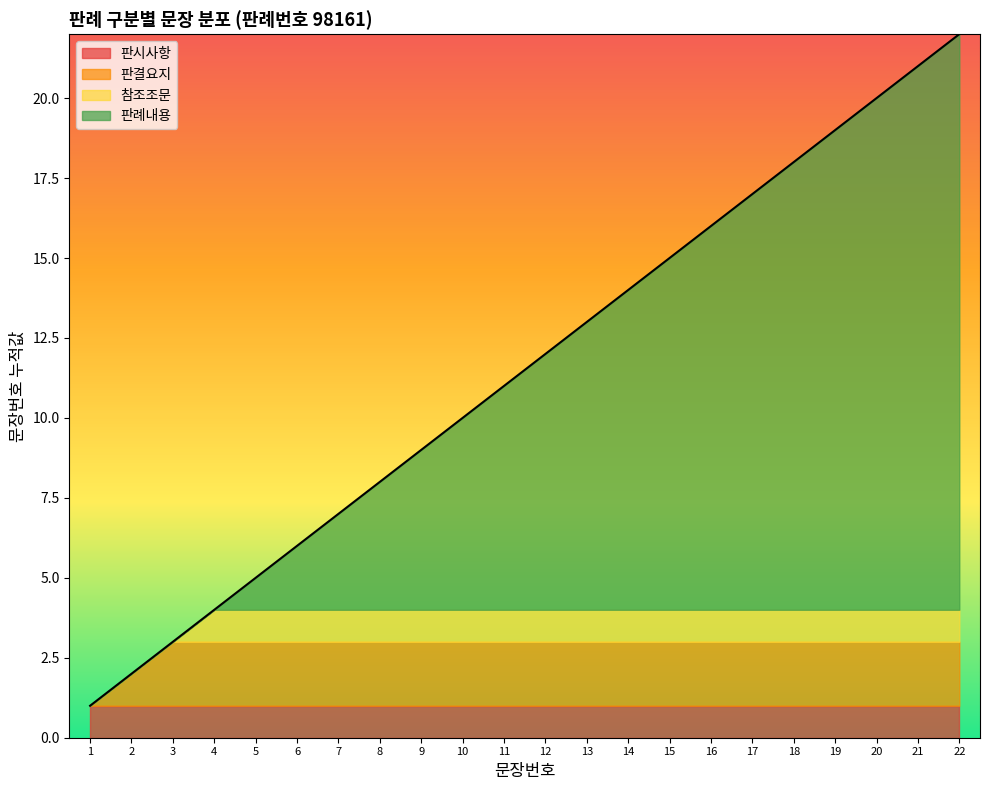

What is the greatest value displayed?

22